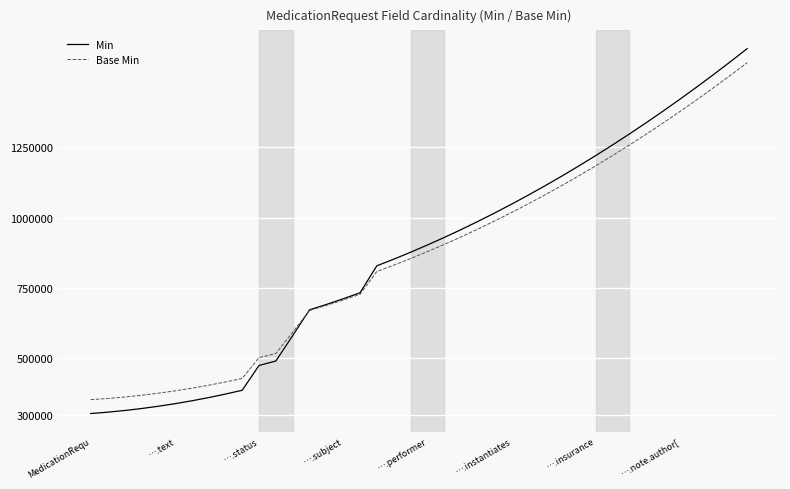

Which series has the widest spread of values?

Min